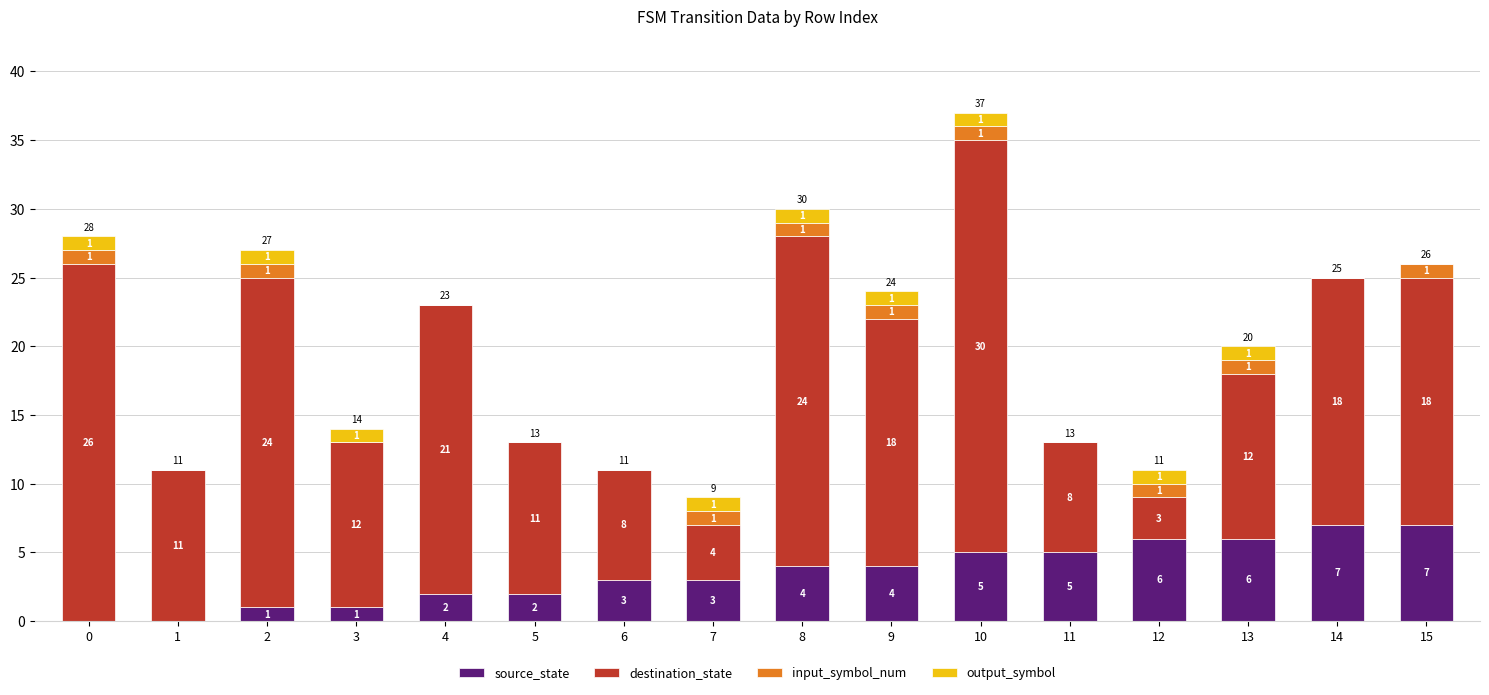

What is the sum of all source_state values?

56